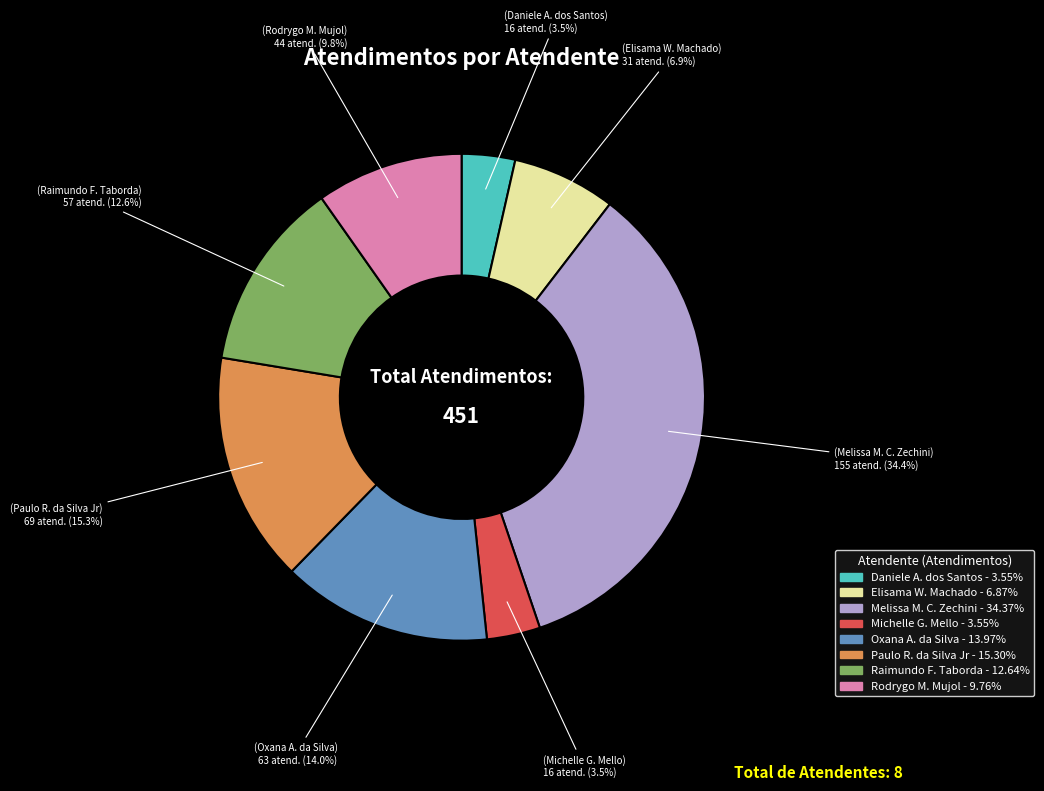

Is there a majority slice in this chart?

No